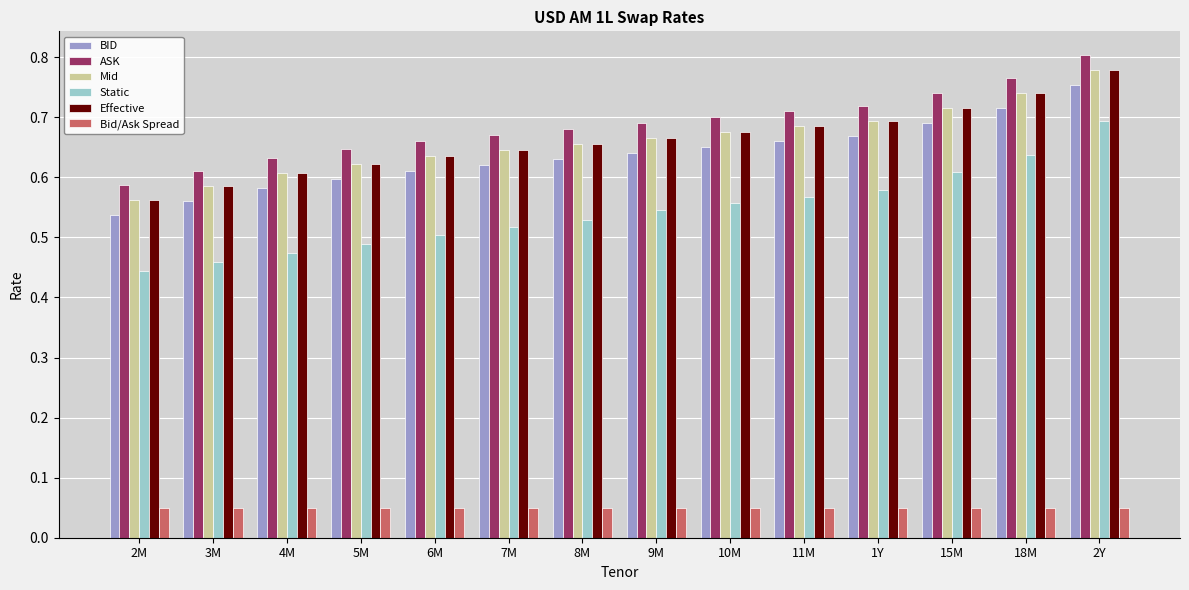

Count the Mid values in the range 0 to 1.

14